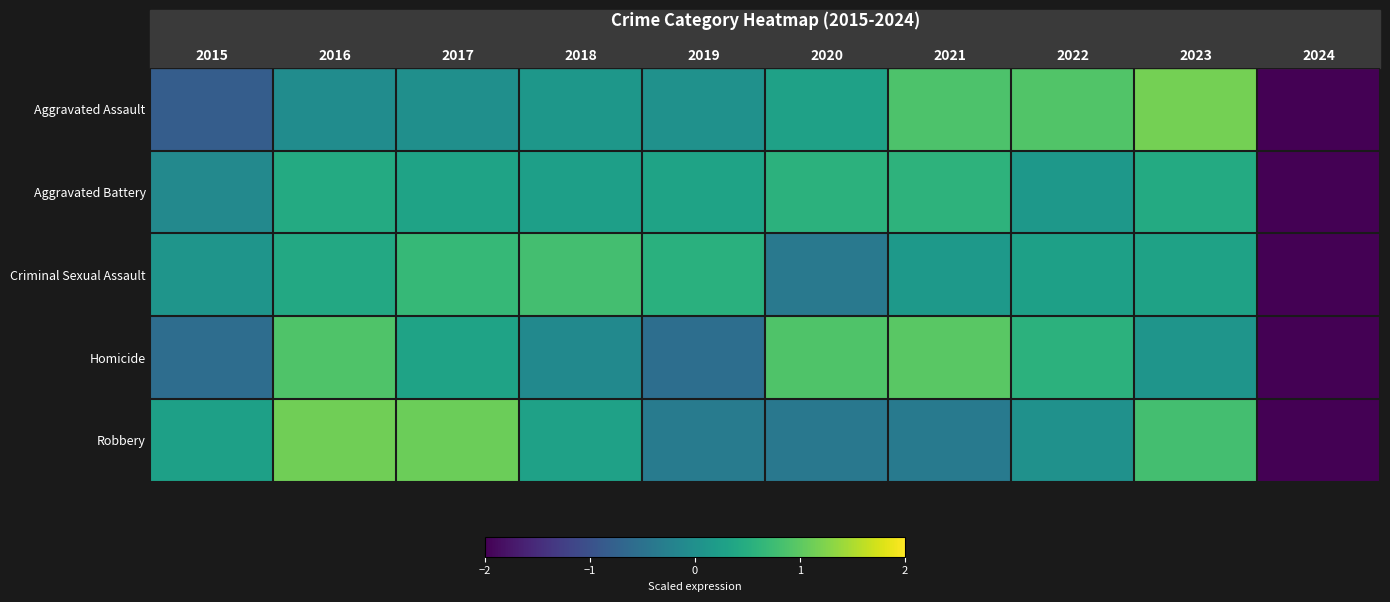

Which series has the widest spread of values?

Aggravated Assault